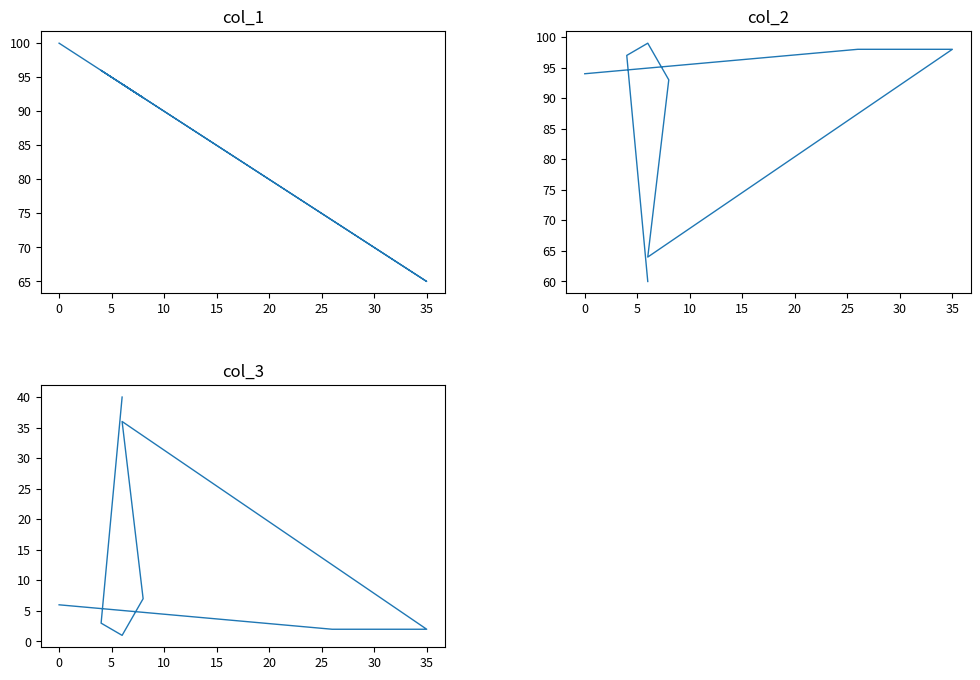

The value of col_2 at 15 is 97. True or false?

False